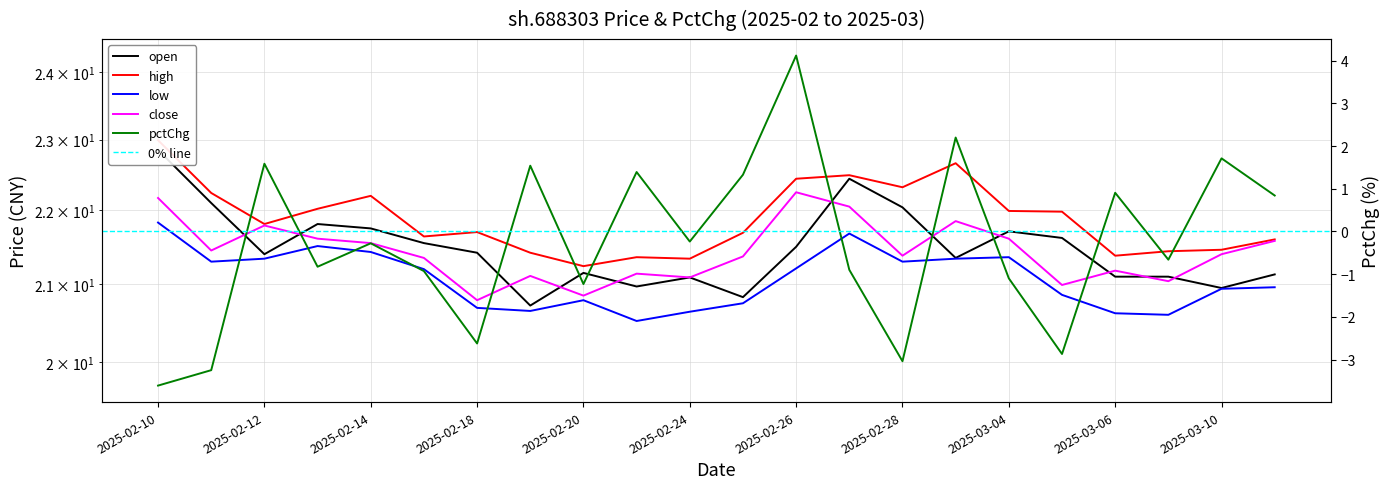

What position from the left is 2025-02-20?

9